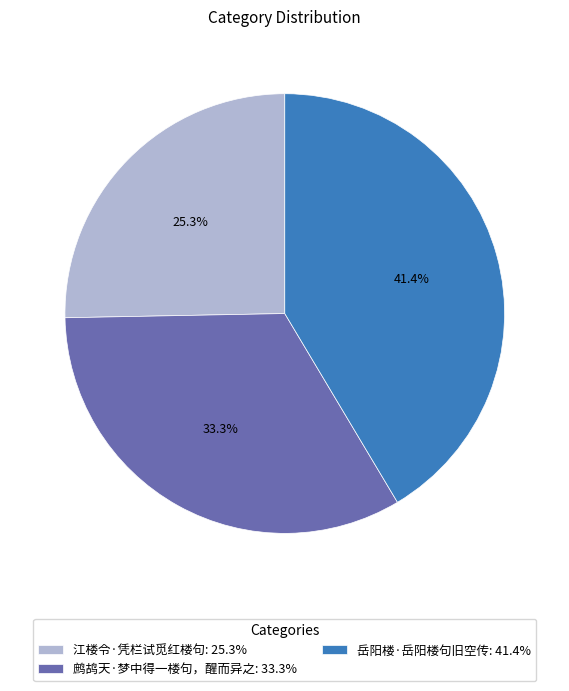

Approximately how many times larger is the value at 鹧鸪天·梦中得一楼句，醒而异之: 33.3% compared to 江楼令·凭栏试觅红楼句: 25.3%?

1.3